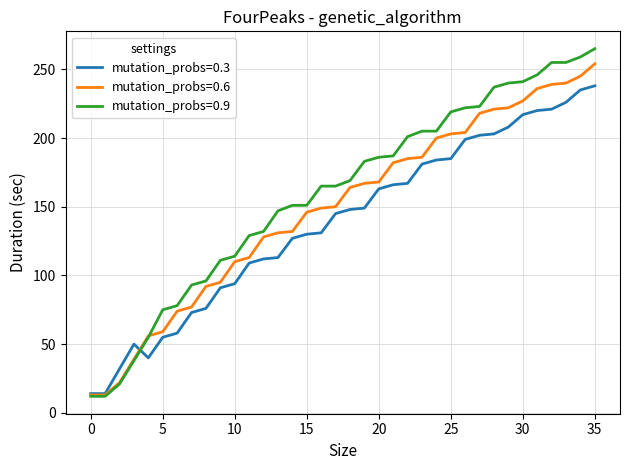

Which series has the largest range (max minus min)?

mutation_probs=0.9